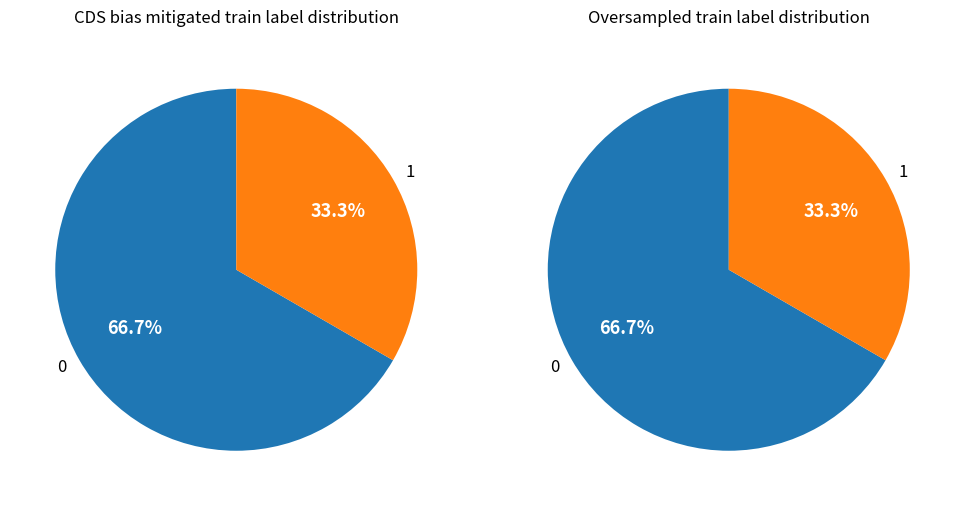

To the nearest percent, what is the average slice percentage?

50%